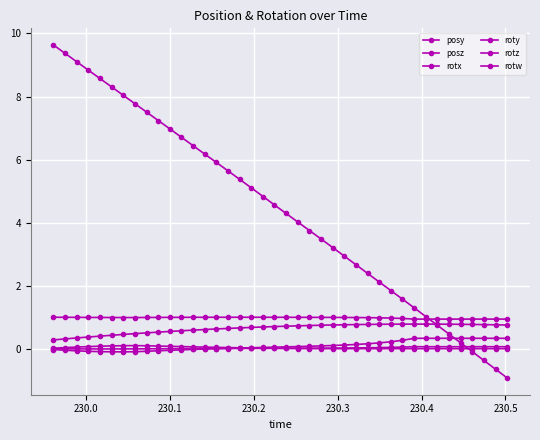

True or false: rotz and roty cross at least once.

True